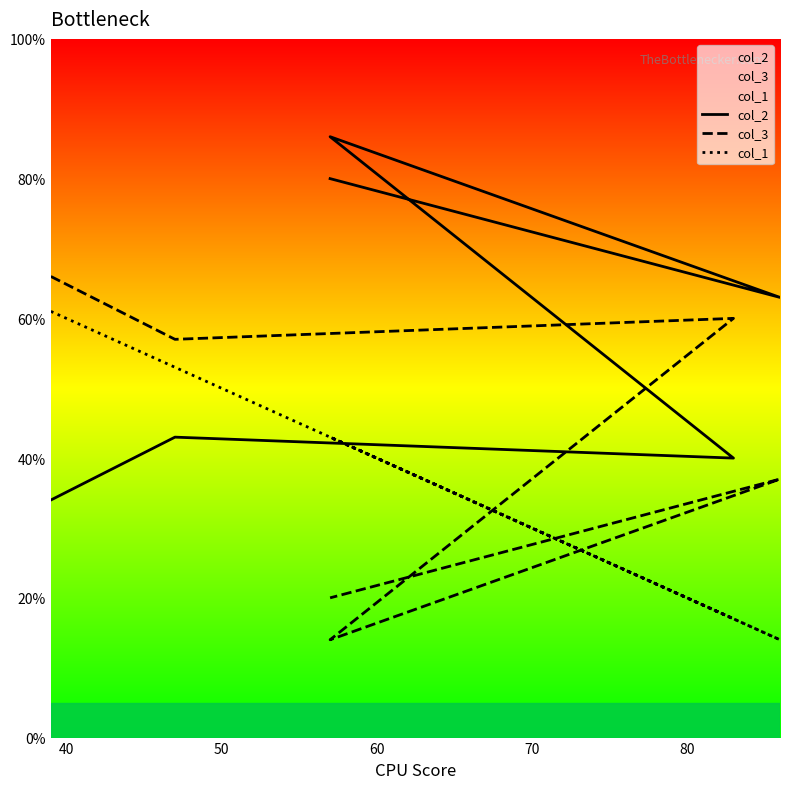

How many lines are shown in the chart?

3